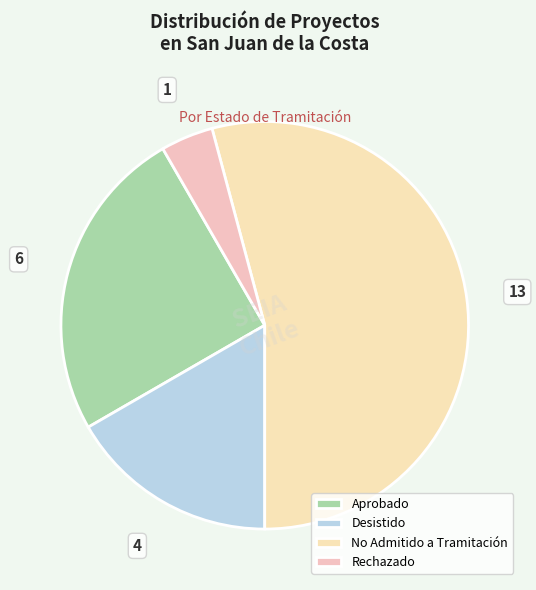

How many slices are in this pie chart?

4